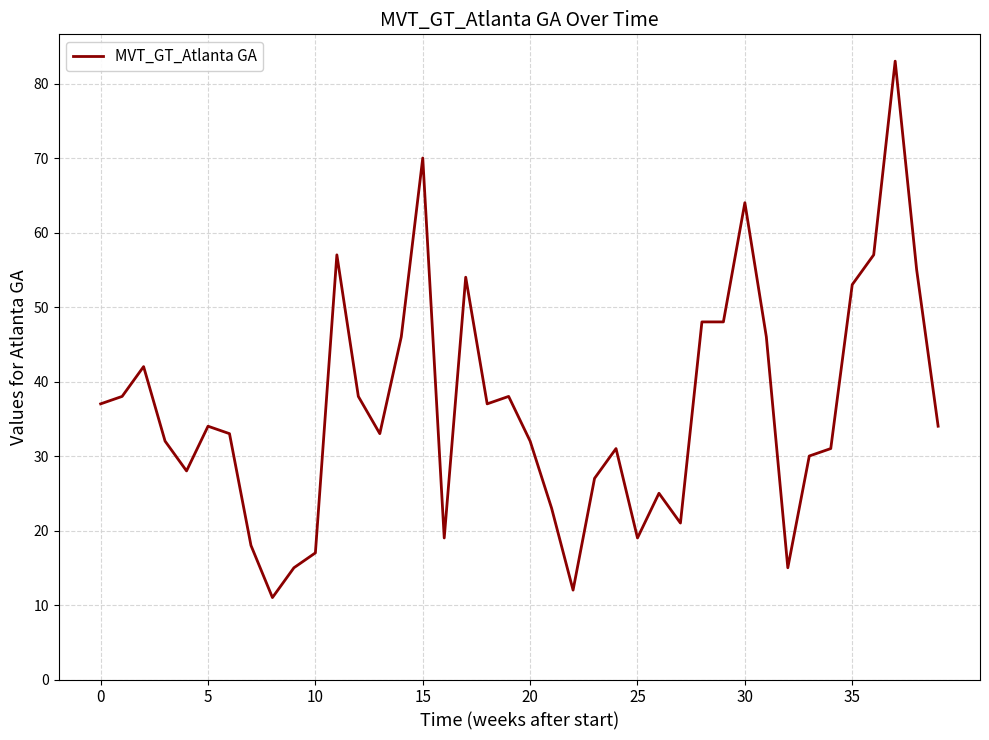

What is the maximum value shown in the chart?

83